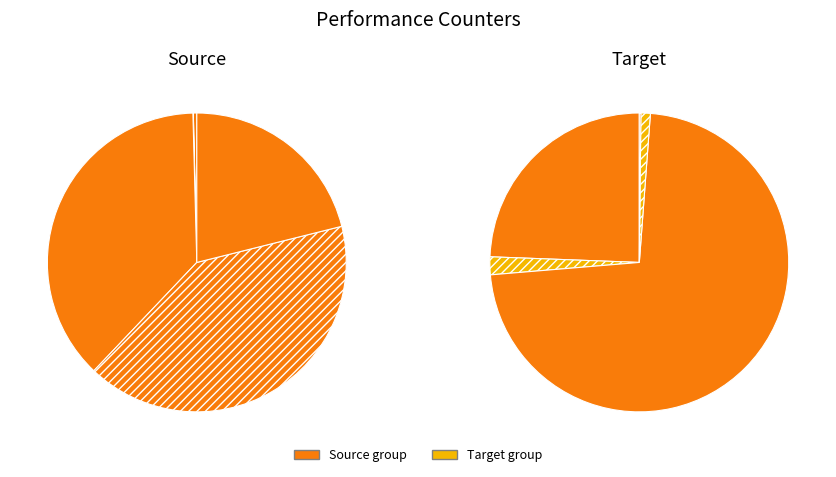

Which category has the biggest portion of the pie?

cycles